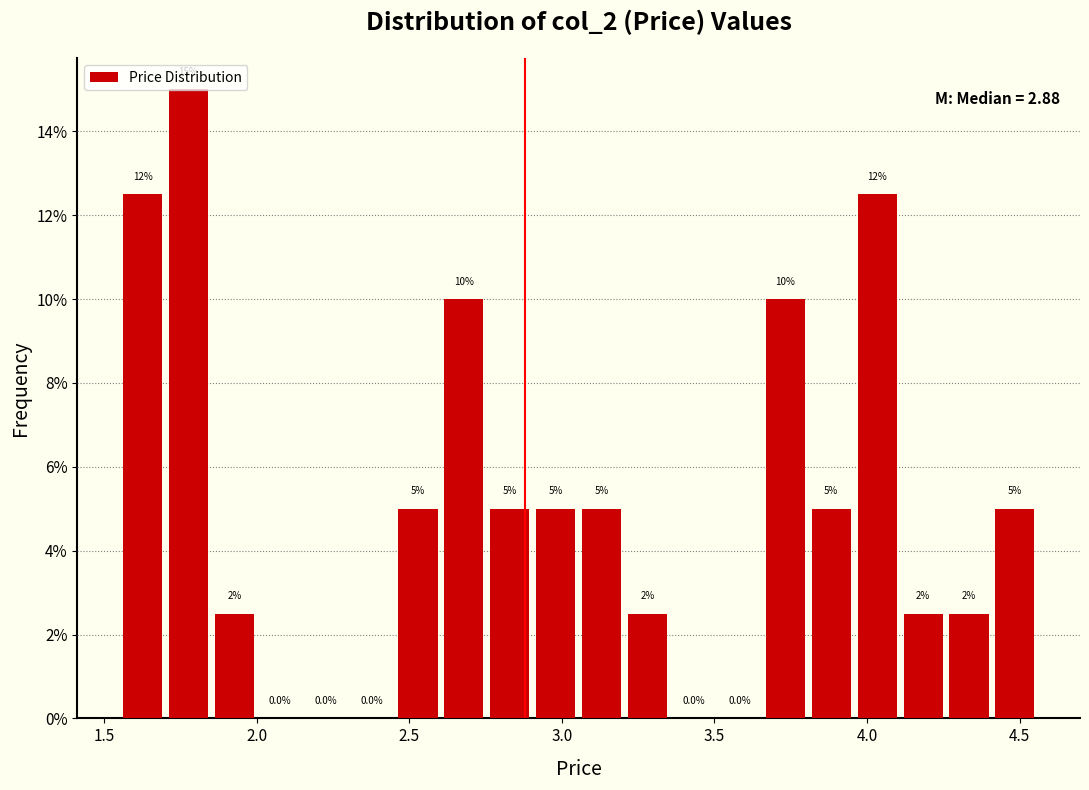

Around what value on the x-axis is the tallest bar? Give the approximate position of its centre, as read against the axis.

1.80